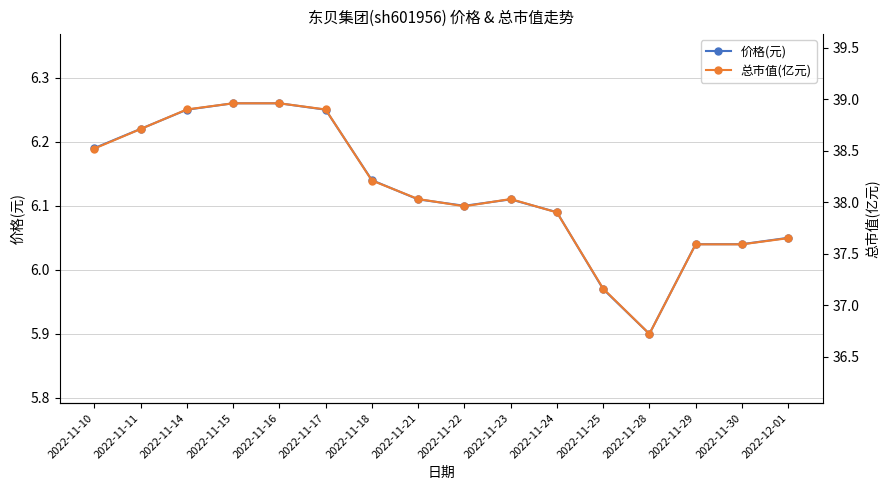

Where is the first local minimum for 价格(元)?

2022-11-22